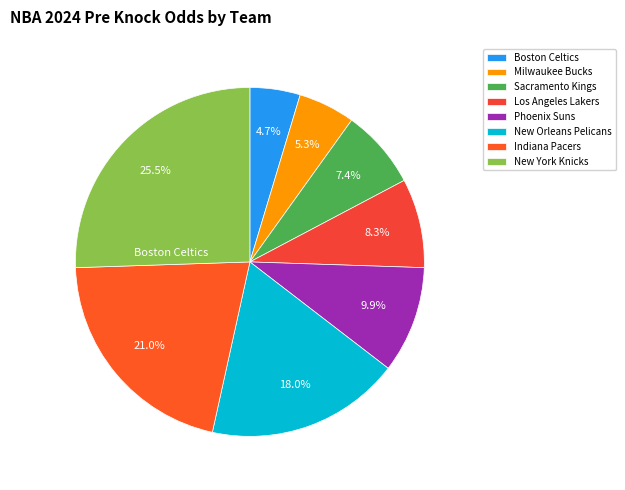

The New York Knicks slice represents 16% of the pie. True or false?

False